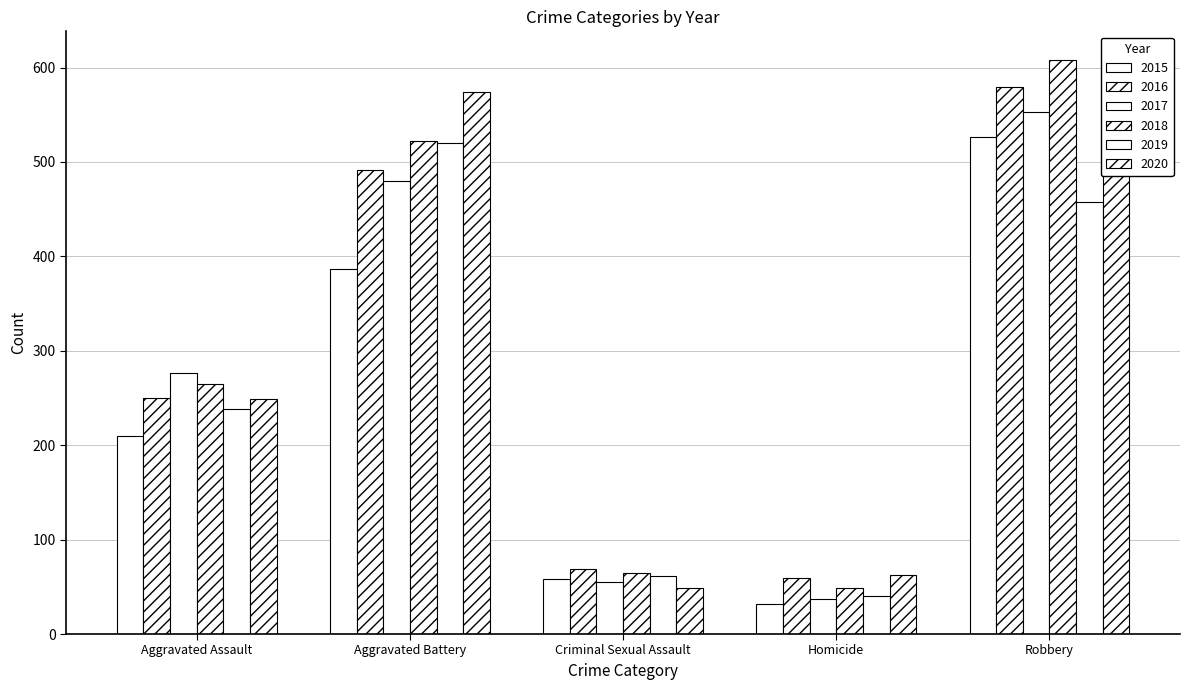

Reading left to right, transcribe all the data shown in this chart.

2015: Aggravated Assault=210	Aggravated Battery=387	Criminal Sexual Assault=58	Homicide=32	Robbery=527
2016: Aggravated Assault=250	Aggravated Battery=491	Criminal Sexual Assault=69	Homicide=59	Robbery=579
2017: Aggravated Assault=276	Aggravated Battery=480	Criminal Sexual Assault=55	Homicide=37	Robbery=553
2018: Aggravated Assault=265	Aggravated Battery=522	Criminal Sexual Assault=65	Homicide=49	Robbery=608
2019: Aggravated Assault=238	Aggravated Battery=520	Criminal Sexual Assault=61	Homicide=40	Robbery=458
2020: Aggravated Assault=249	Aggravated Battery=574	Criminal Sexual Assault=49	Homicide=63	Robbery=491